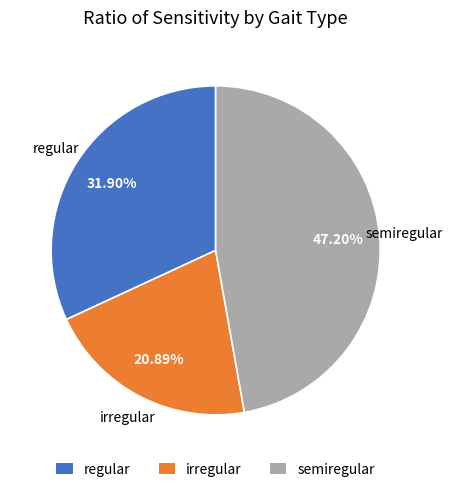

What percentage is the irregular slice, to the nearest percent?

21%